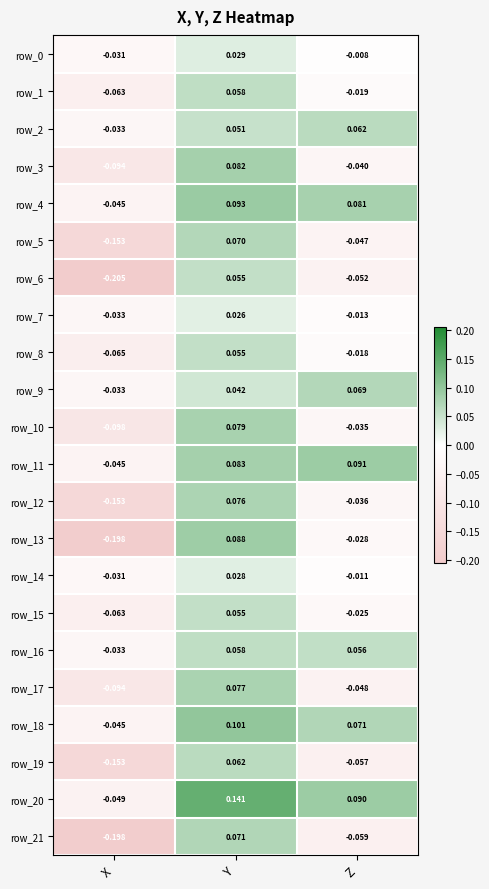

At which category is the sum across all series the highest?

Y